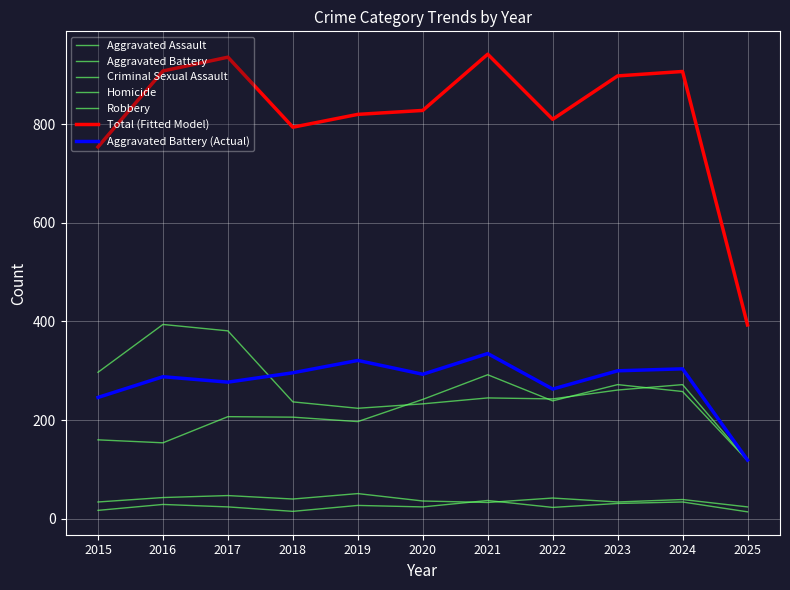

Is this an area chart (filled region under the line)?

No